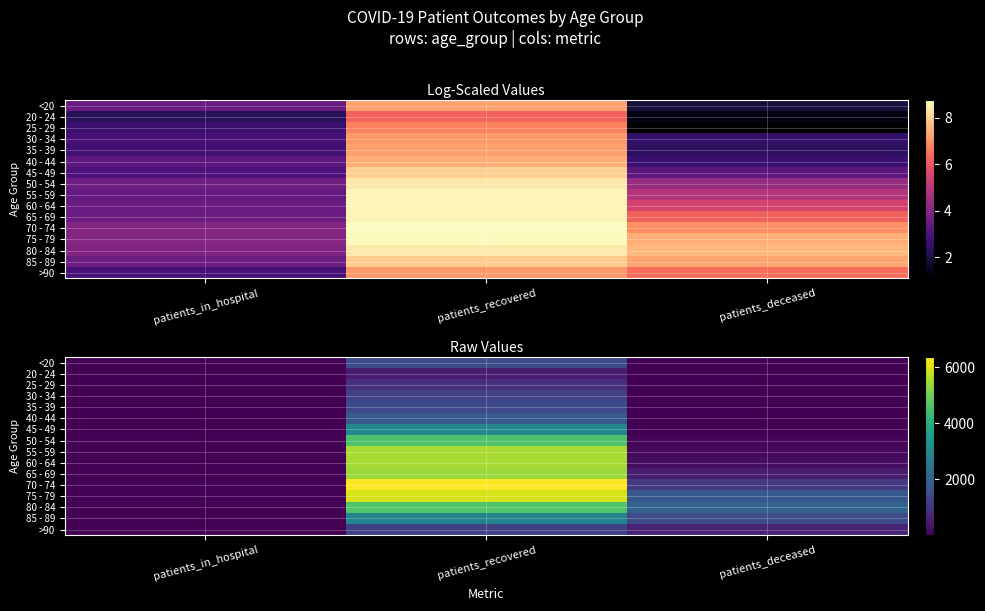

Rank the series by their maximum value, from highest to lowest.

70 - 74, 75 - 79, 55 - 59, 60 - 64, 65 - 69, 80 - 84, 50 - 54, 45 - 49, 85 - 89, 40 - 44, <20, 35 - 39, >90, 30 - 34, 25 - 29, 20 - 24